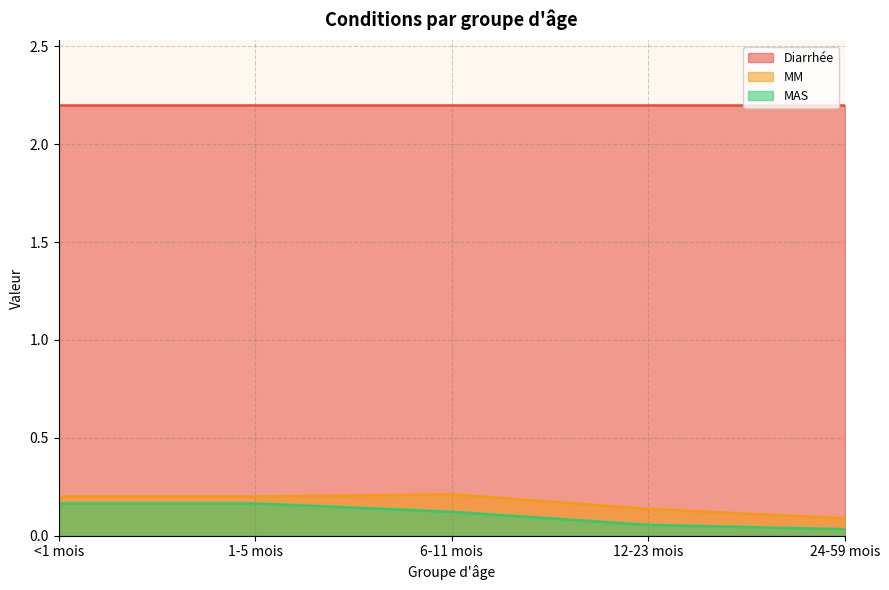

At which label does MM reach its peak?

6-11 mois